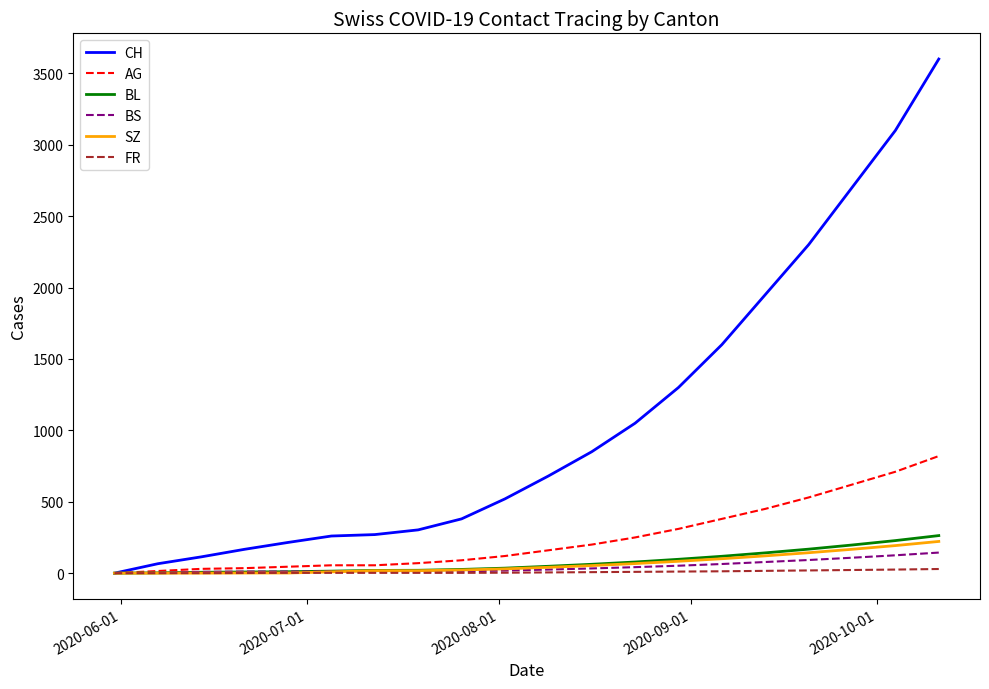

Count the number of categories in the chart.

20